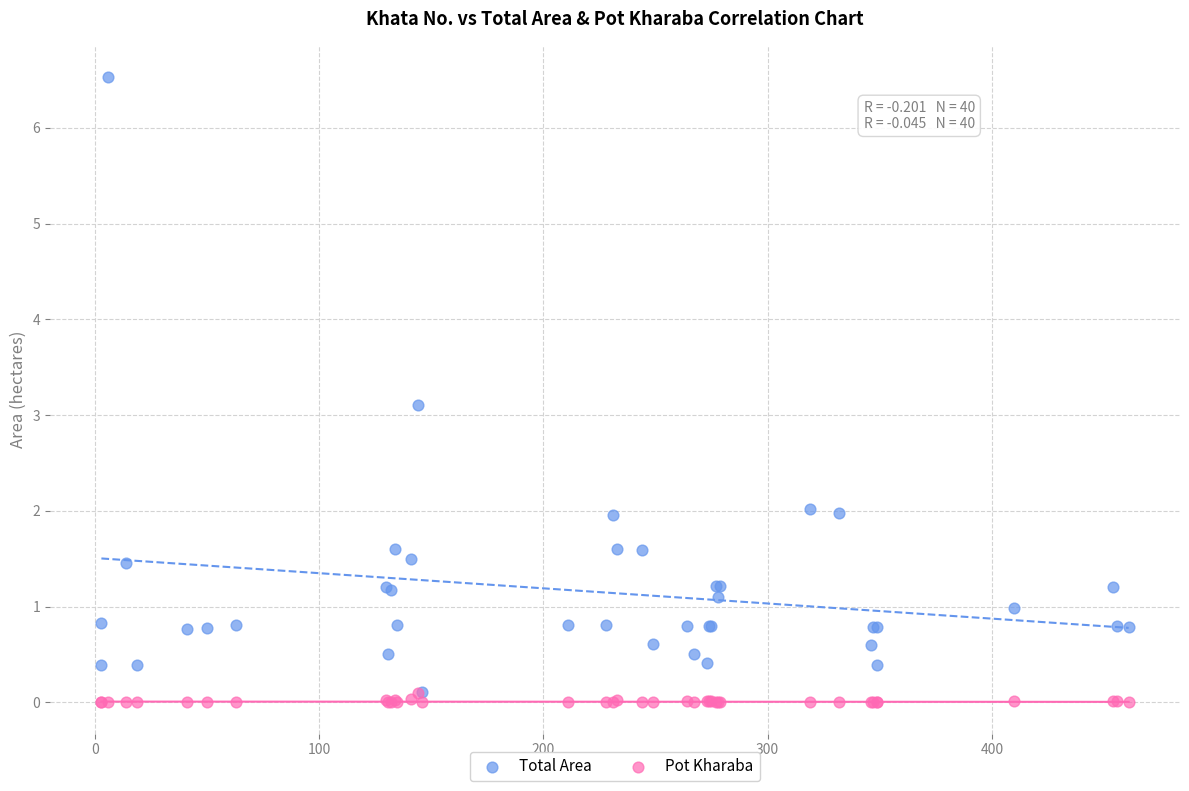

In the Total Area series, what Y value is closest to 3?

3.1